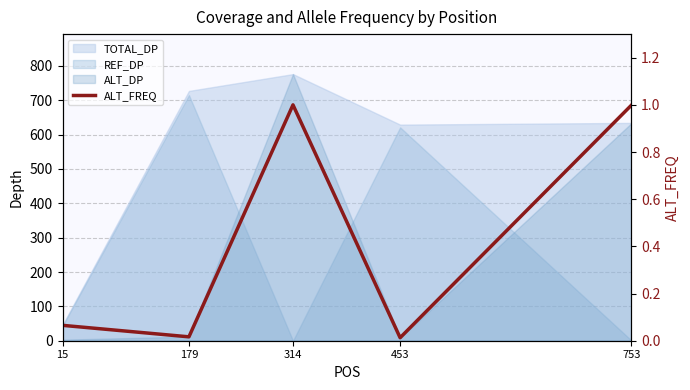

Is it true that the value at 179 is 0.0?

True